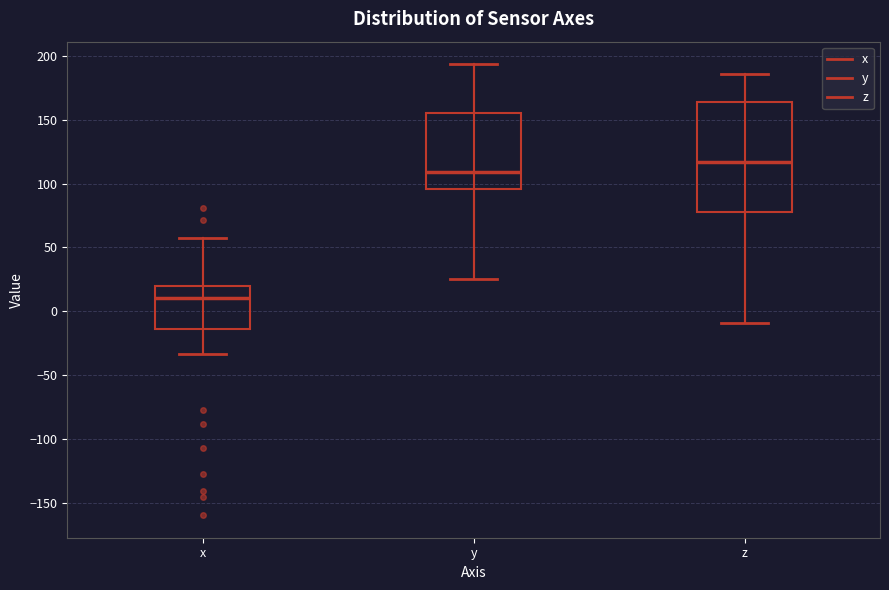

Which box has the lowest median line?

x